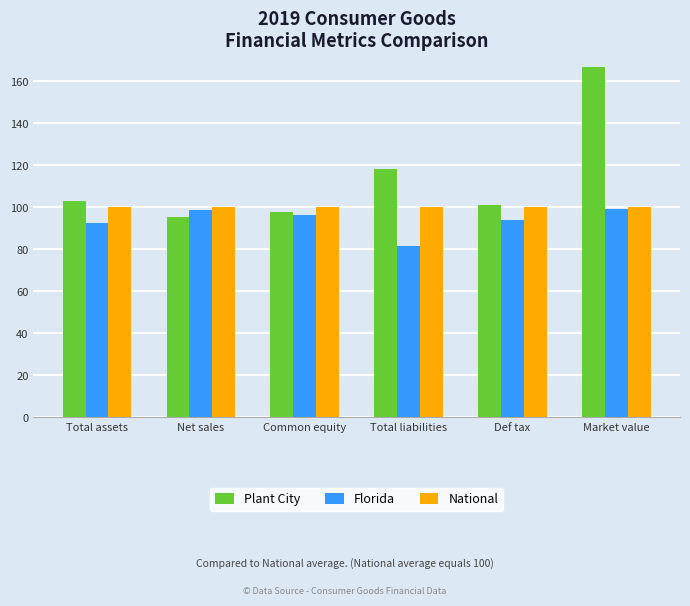

How many distinct data groups are displayed?

3